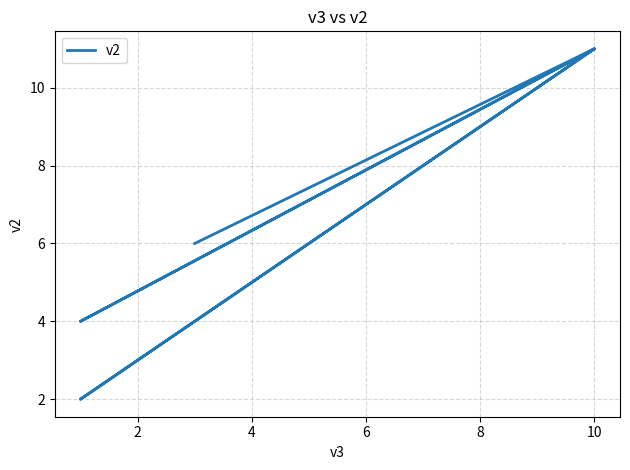

Does the chart have visible grid lines?

Yes